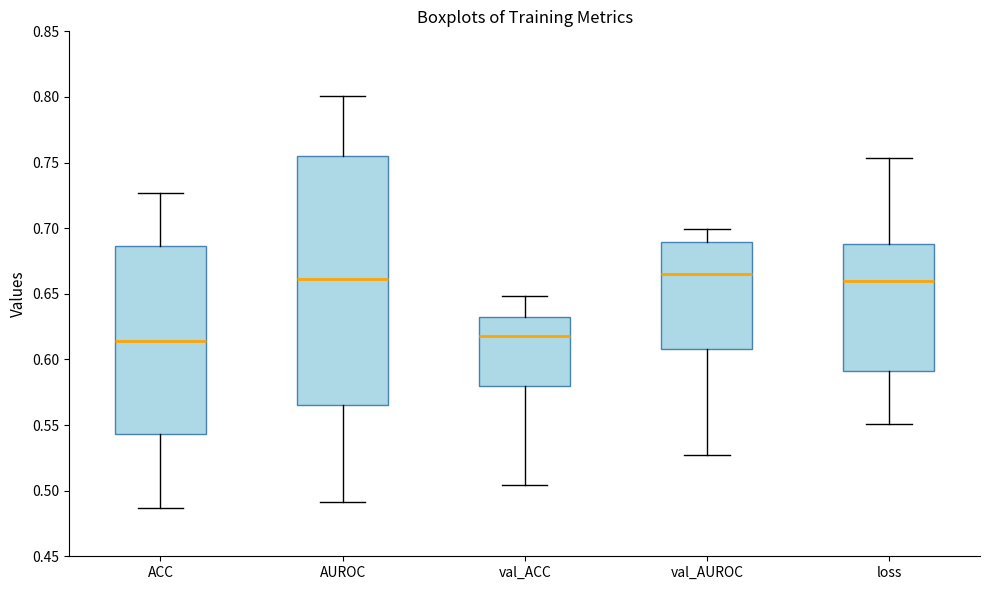

Reading left to right, read every box against the y-axis: the position of its median line, the range the box covers, and the ends of its whiskers. The values are not printed on the chart, so give them approximately, as read against the axis.

ACC: median 0.615, box 0.545 to 0.685, whiskers 0.485 to 0.725
AUROC: median 0.660, box 0.565 to 0.755, whiskers 0.490 to 0.800
val_ACC: median 0.620, box 0.580 to 0.630, whiskers 0.505 to 0.650
val_AUROC: median 0.665, box 0.610 to 0.690, whiskers 0.525 to 0.700
loss: median 0.660, box 0.590 to 0.690, whiskers 0.550 to 0.755